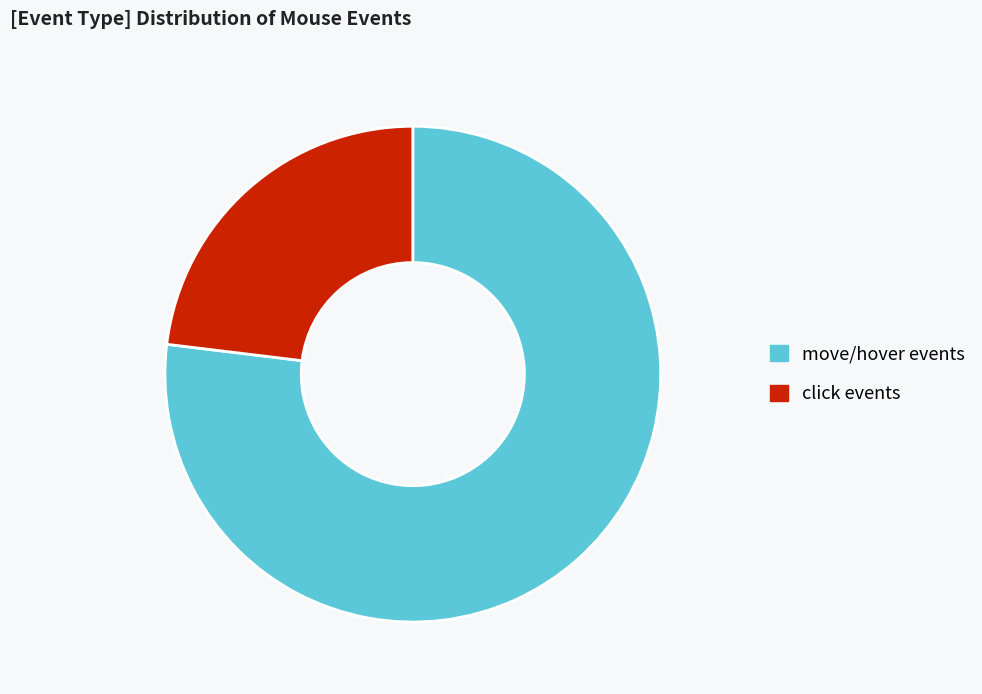

Do click events and move/hover events together represent more than half of the pie?

Yes